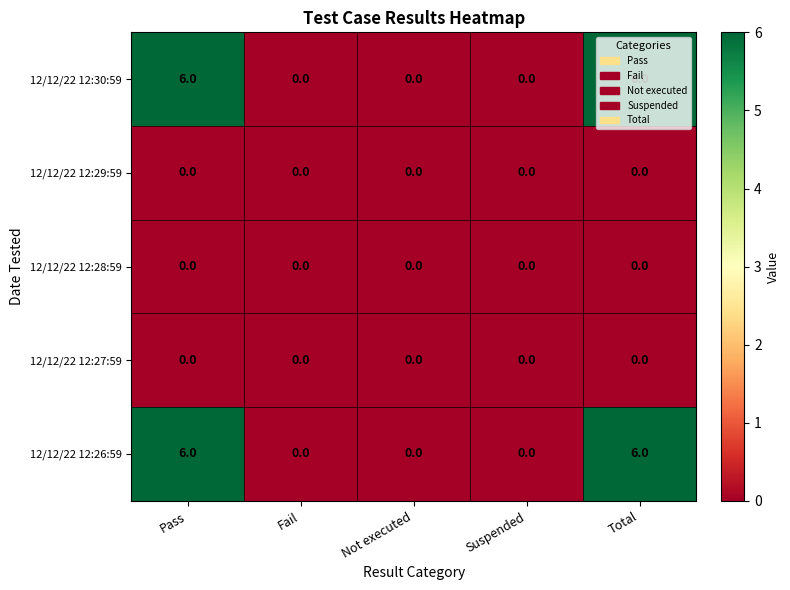

Count the 12/12/22 12:30:59 values in the range 0 to 6.

5